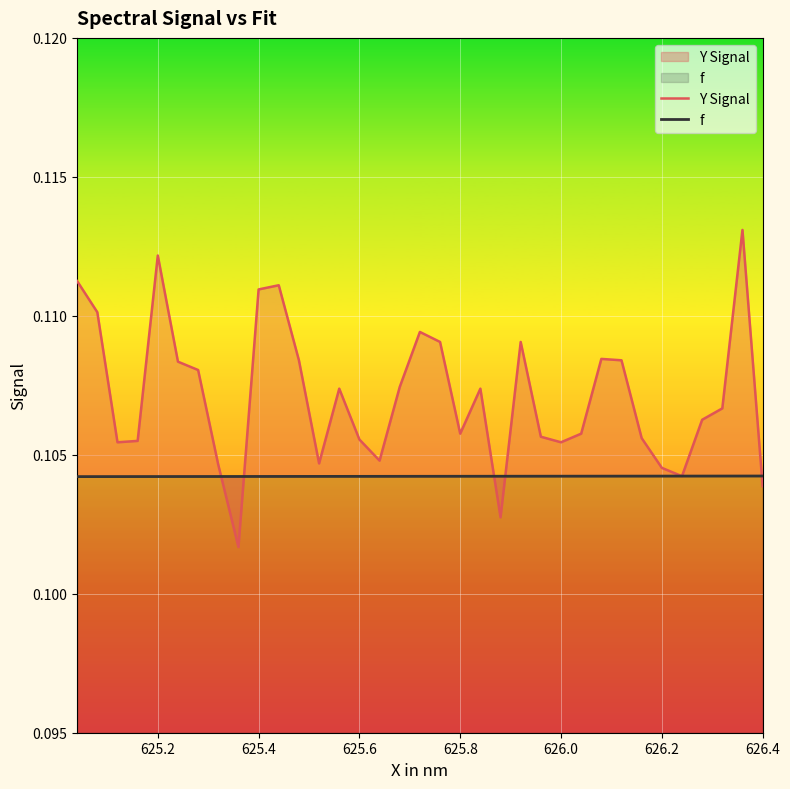

Rank the series by their maximum value, from highest to lowest.

Y Signal, f